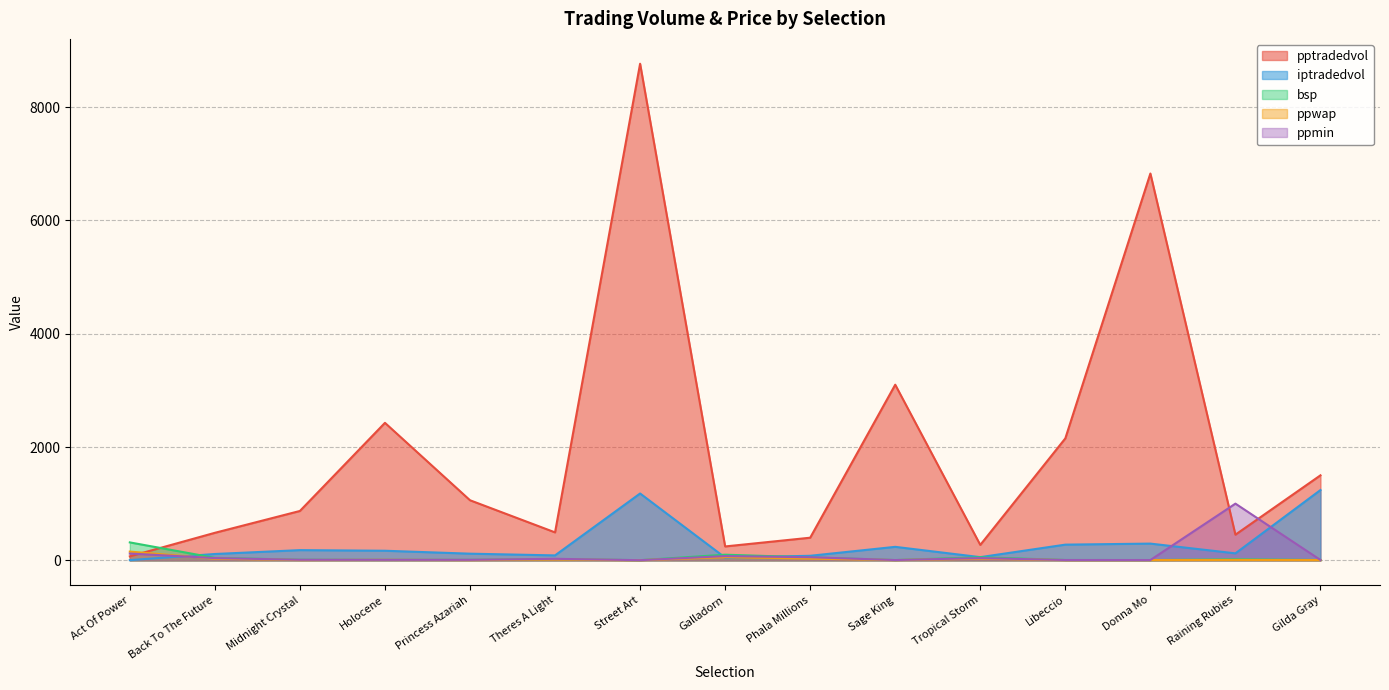

In ppmin, how many points are lower than both neighbors (excluding endpoints)?

4